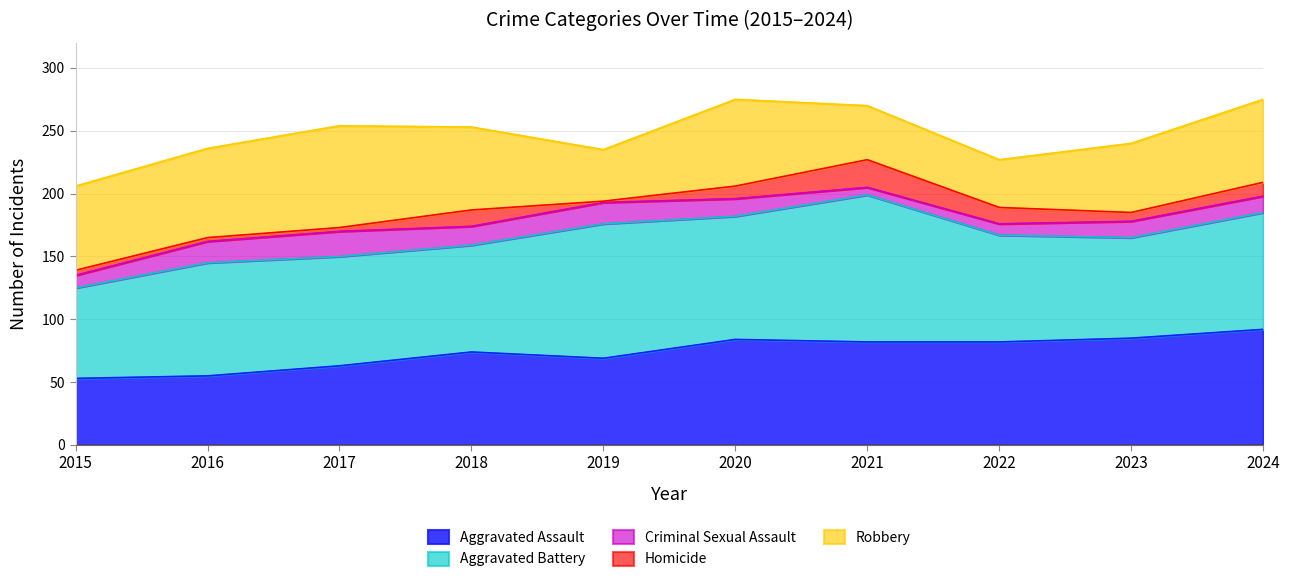

In Aggravated Assault, how many points are lower than both neighbors (excluding endpoints)?

1